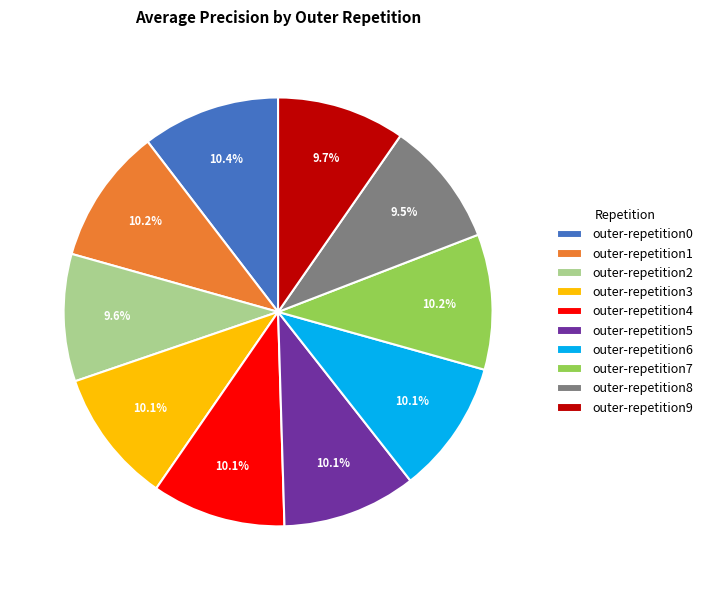

Is there a majority slice in this chart?

No